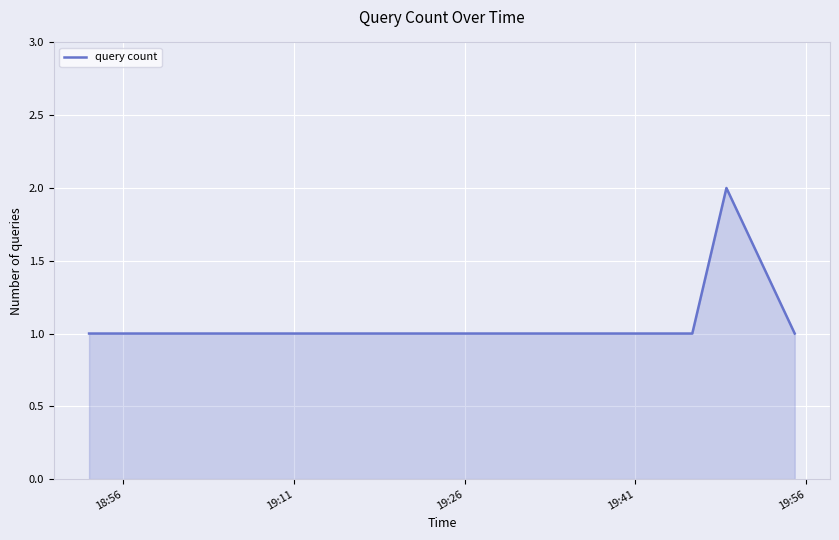

What is the sum of all values?

8